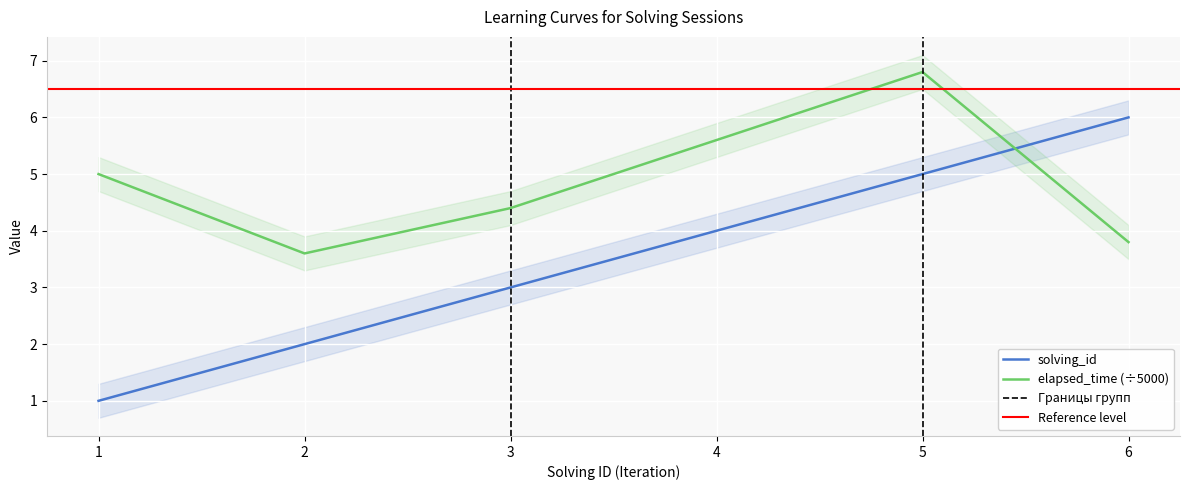

What is the value of the solving_id point at the 2nd from the left?

2.0